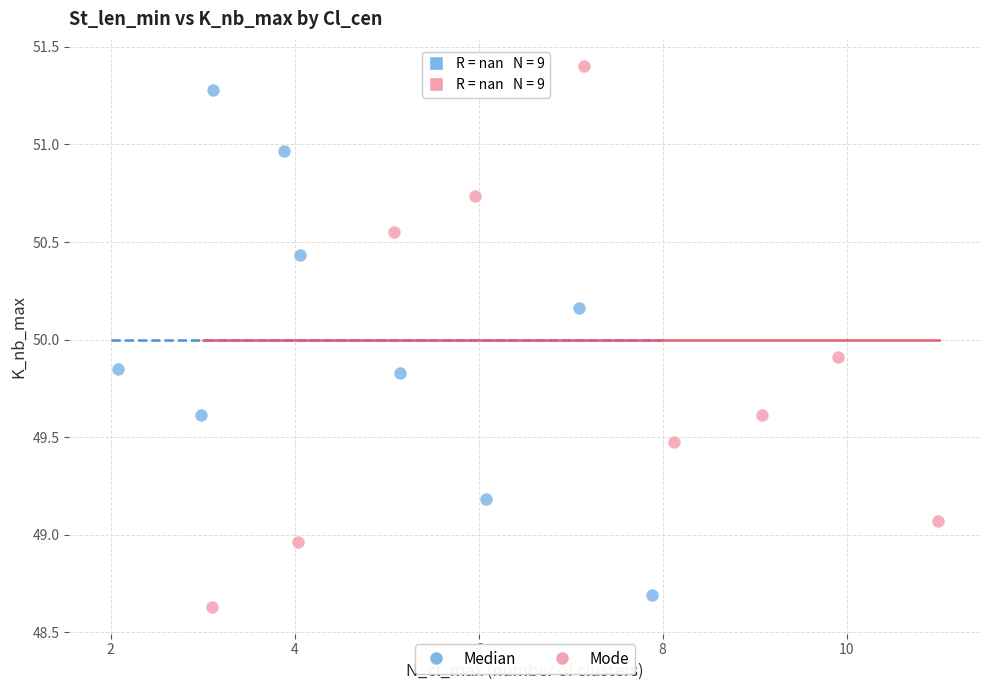

What are all the series names shown in the legend?

Median, Mode